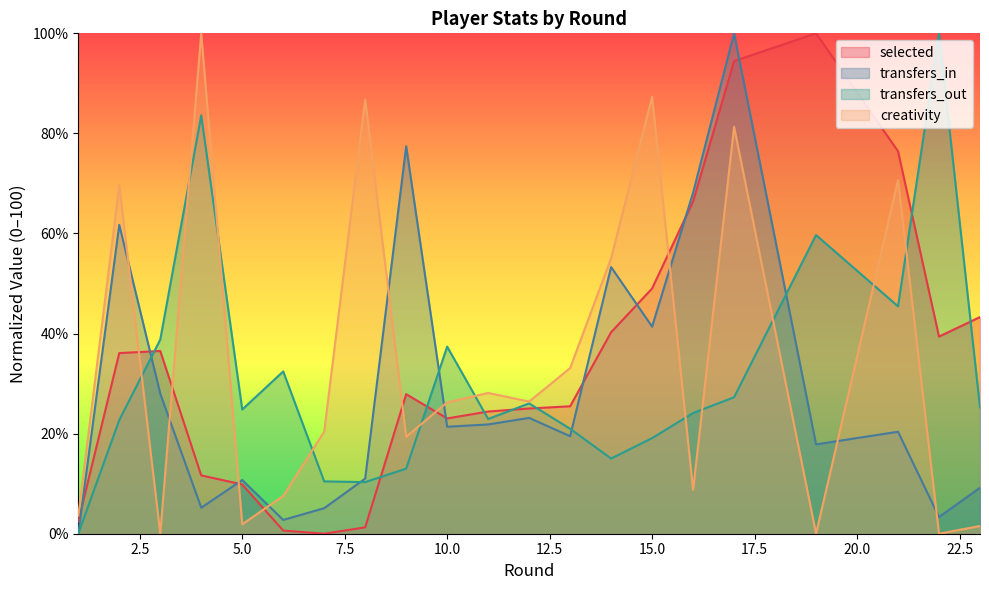

What is the value of the transfers_in point at the 12th from the left?

23.1